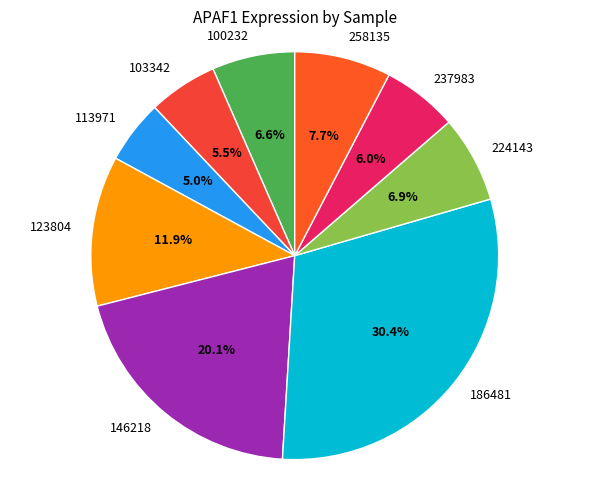

What portion of the pie excludes 100232?

93.4%